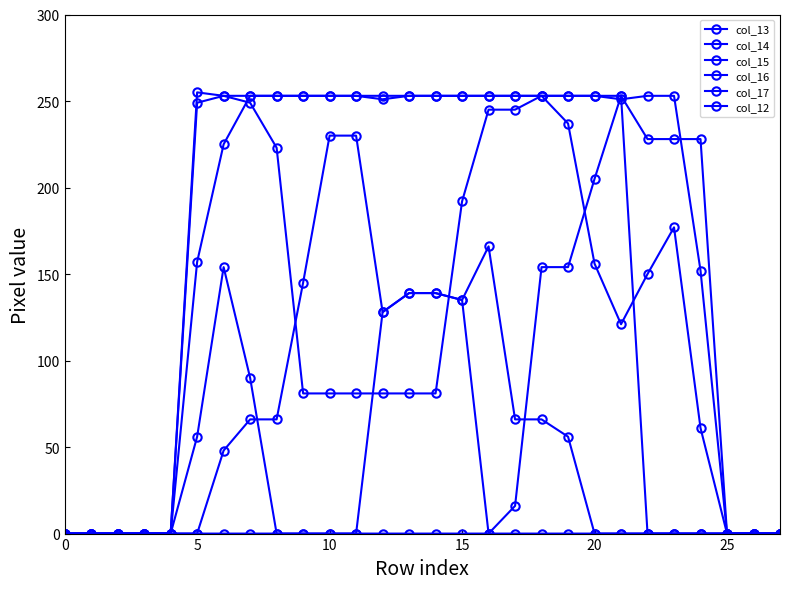

Is this an area chart (filled region under the line)?

No